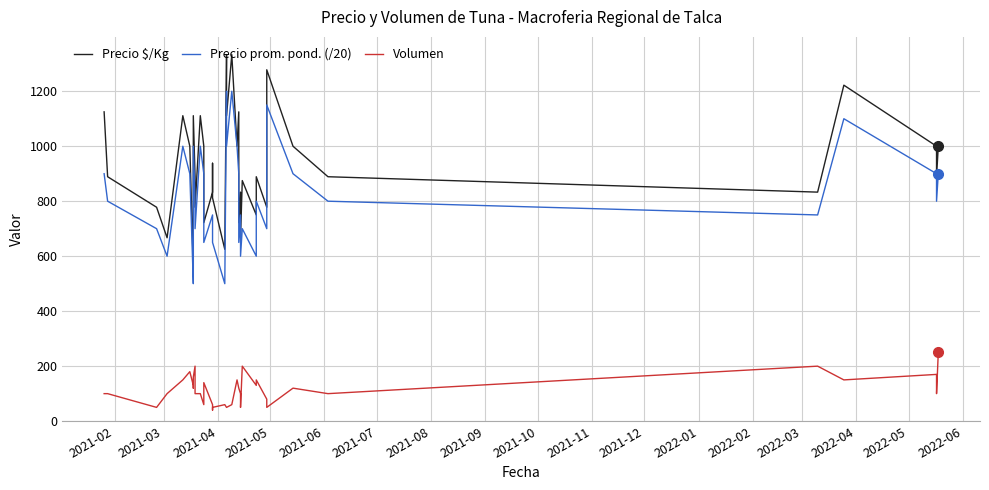

True or false: Precio prom. pond. (/20) and Precio $/Kg intersect in this chart.

False